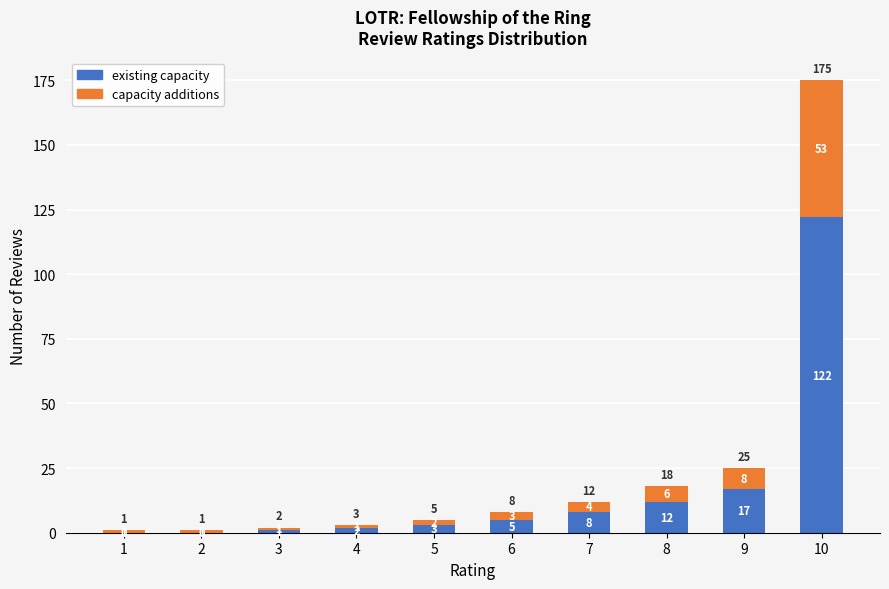

At which category is the sum across all series the highest?

10